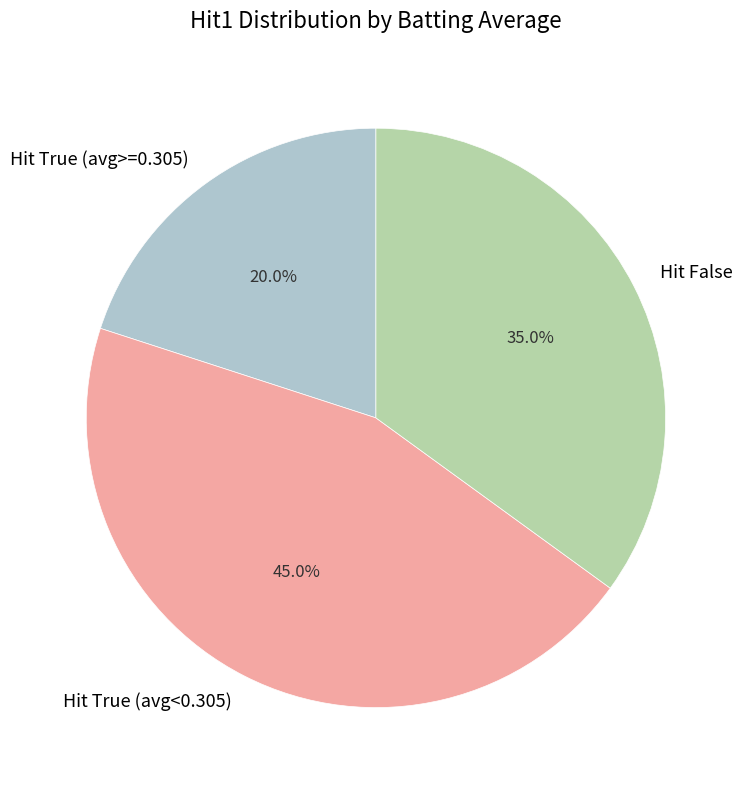

Is Hit True (avg>=0.305) the majority of the pie?

No